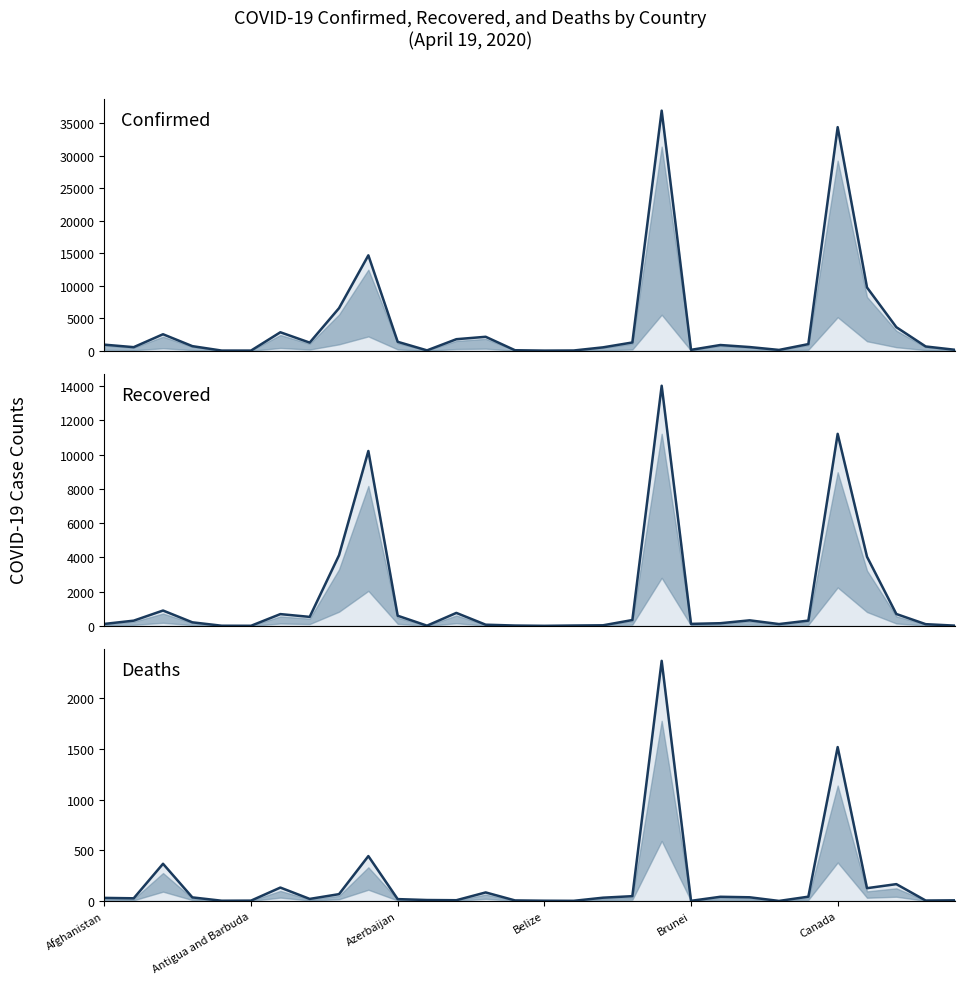

True or false: Deaths and Confirmed intersect in this chart.

False